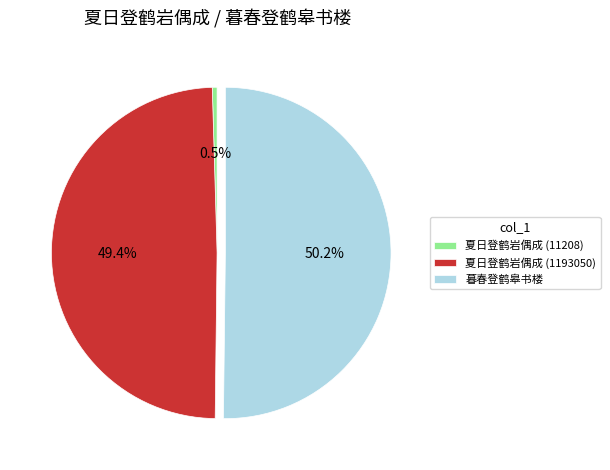

Rank the categories by value from lowest to highest.

夏日登鹤岩偶成 (11208), 夏日登鹤岩偶成 (1193050), 暮春登鹤皋书楼